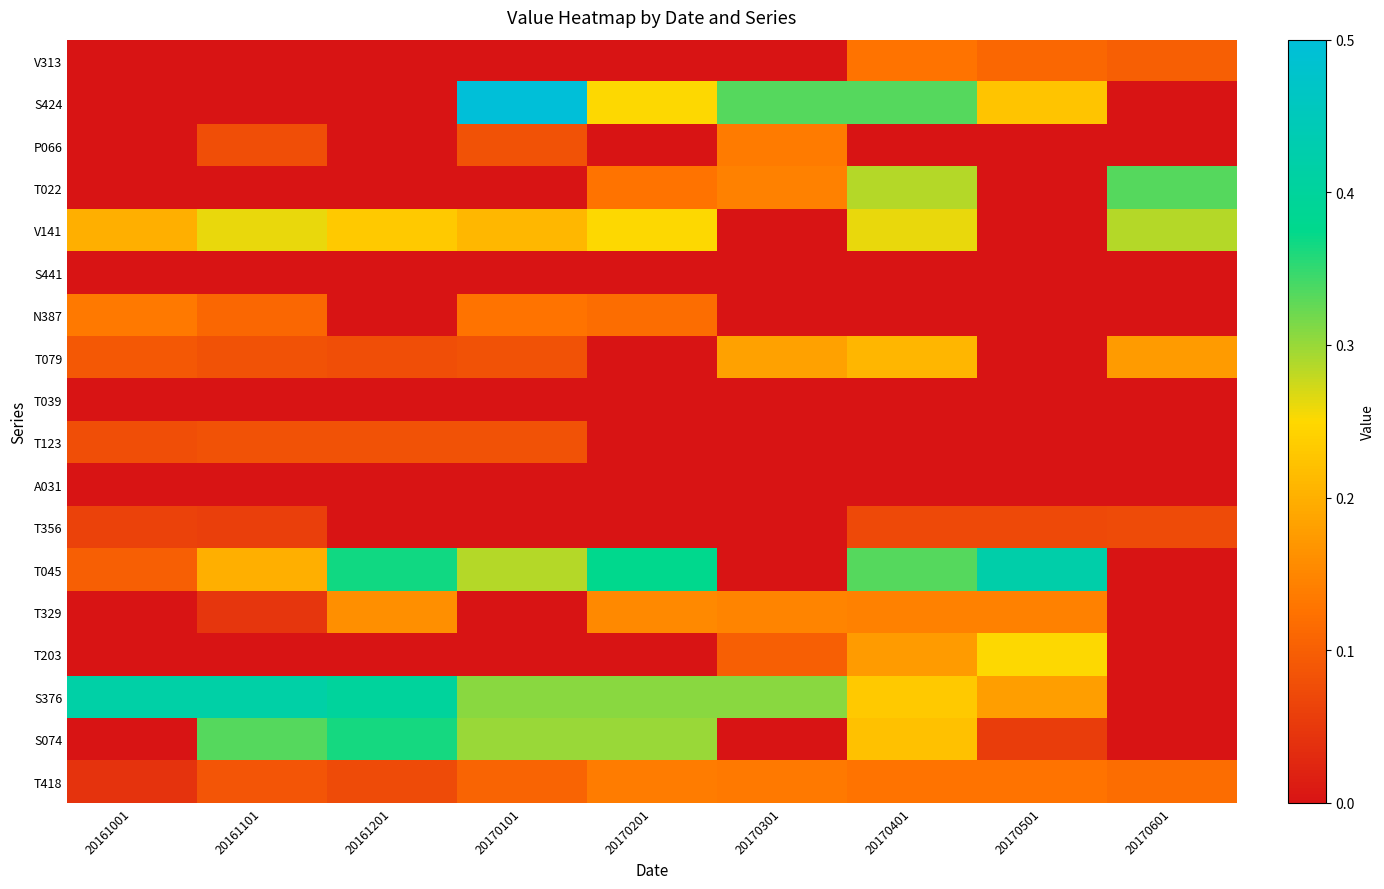

Which category has the lowest value across all series?

20161001